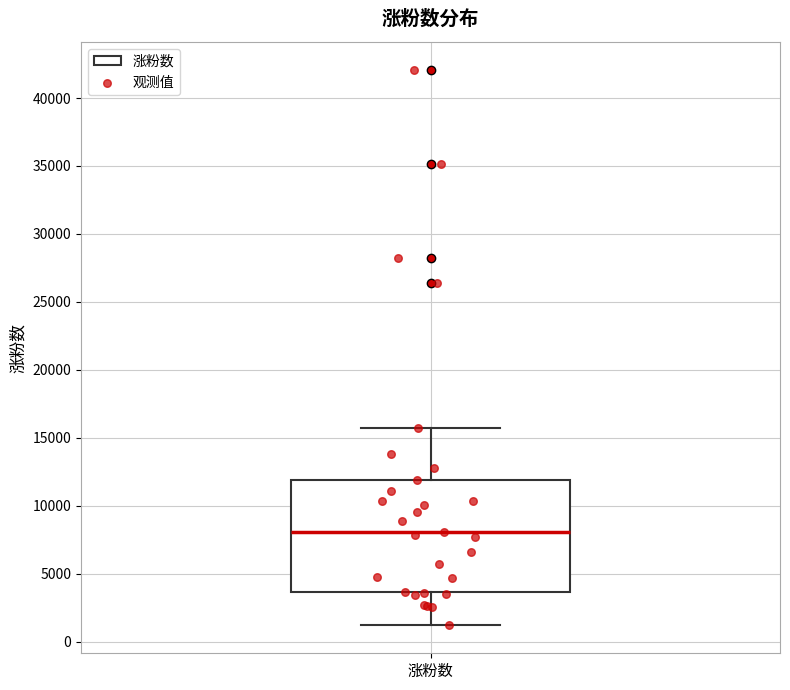

Read this box plot against the y-axis: the position of the median line, the range covered by the box, and the ends of both whiskers. The values are not printed on the chart, so give them approximately, as read against the axis.

median 8000, box 3500 to 12000, whiskers 1000 to 15500